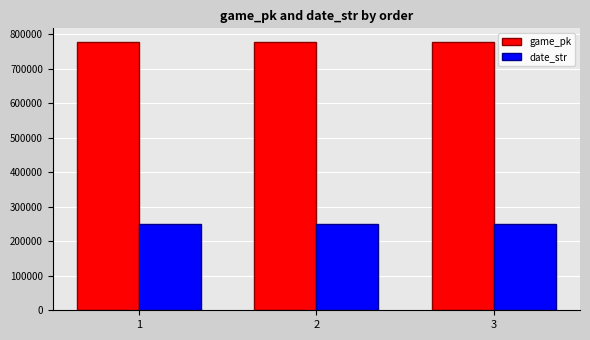

Is the value of date_str at 3 greater than the value of game_pk at 1?

No